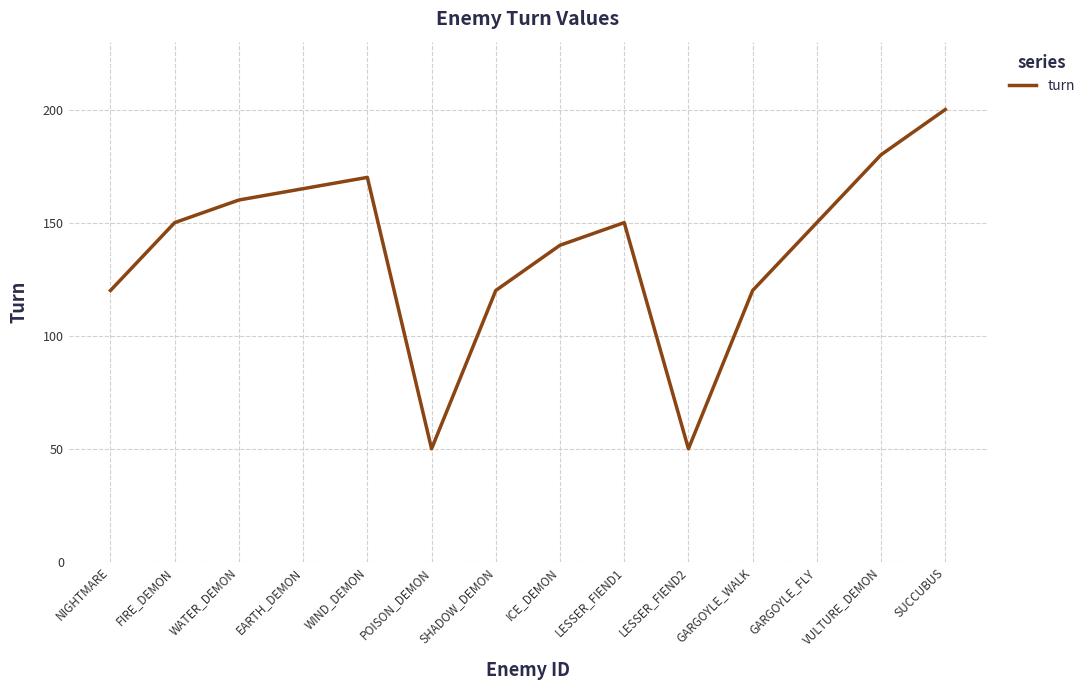

Reading right to left, transcribe all the data shown in this chart.

200	180	150	120	50	150	140	120	50	170	165	160	150	120